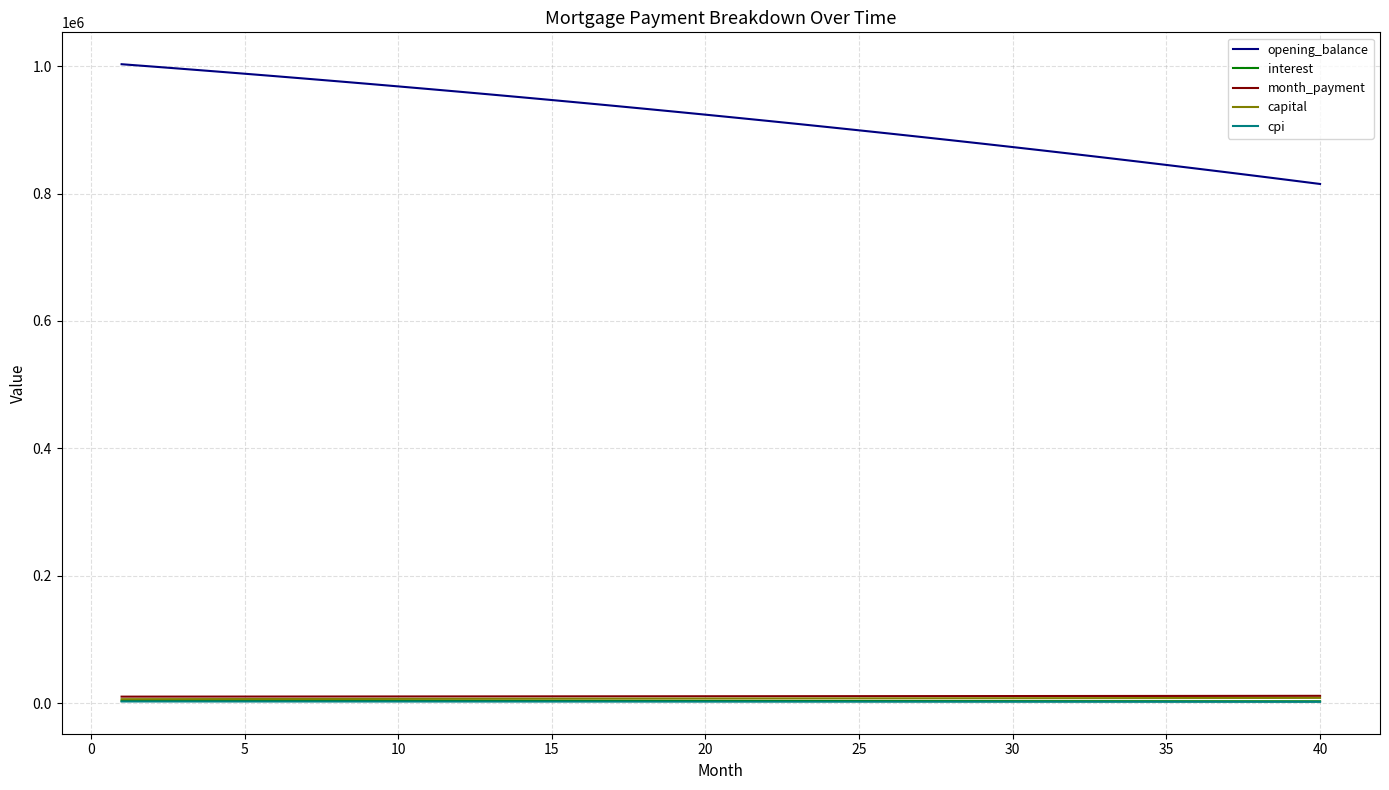

Which series has the largest total across all categories?

opening_balance